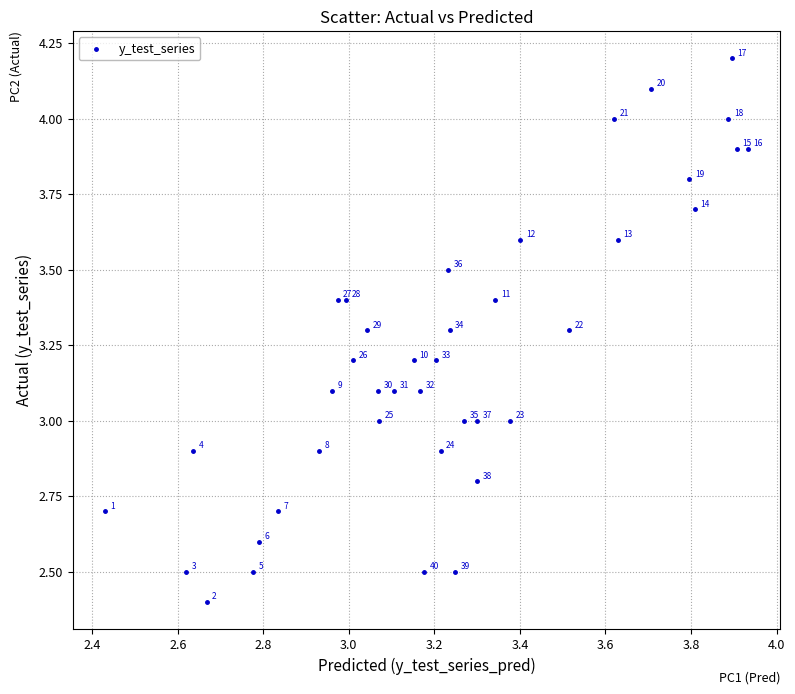

What Y value in the scatter plot is closest to 3?

3.0